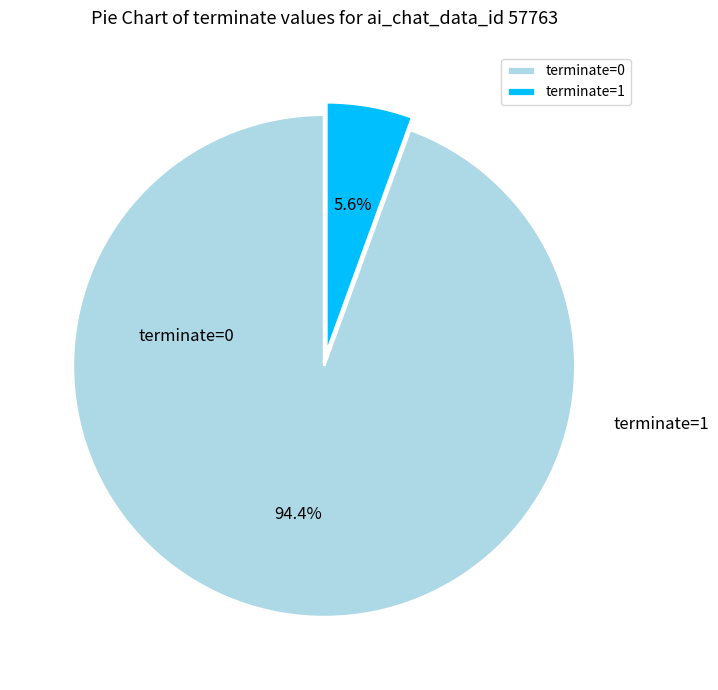

Which slice is the largest?

terminate=0